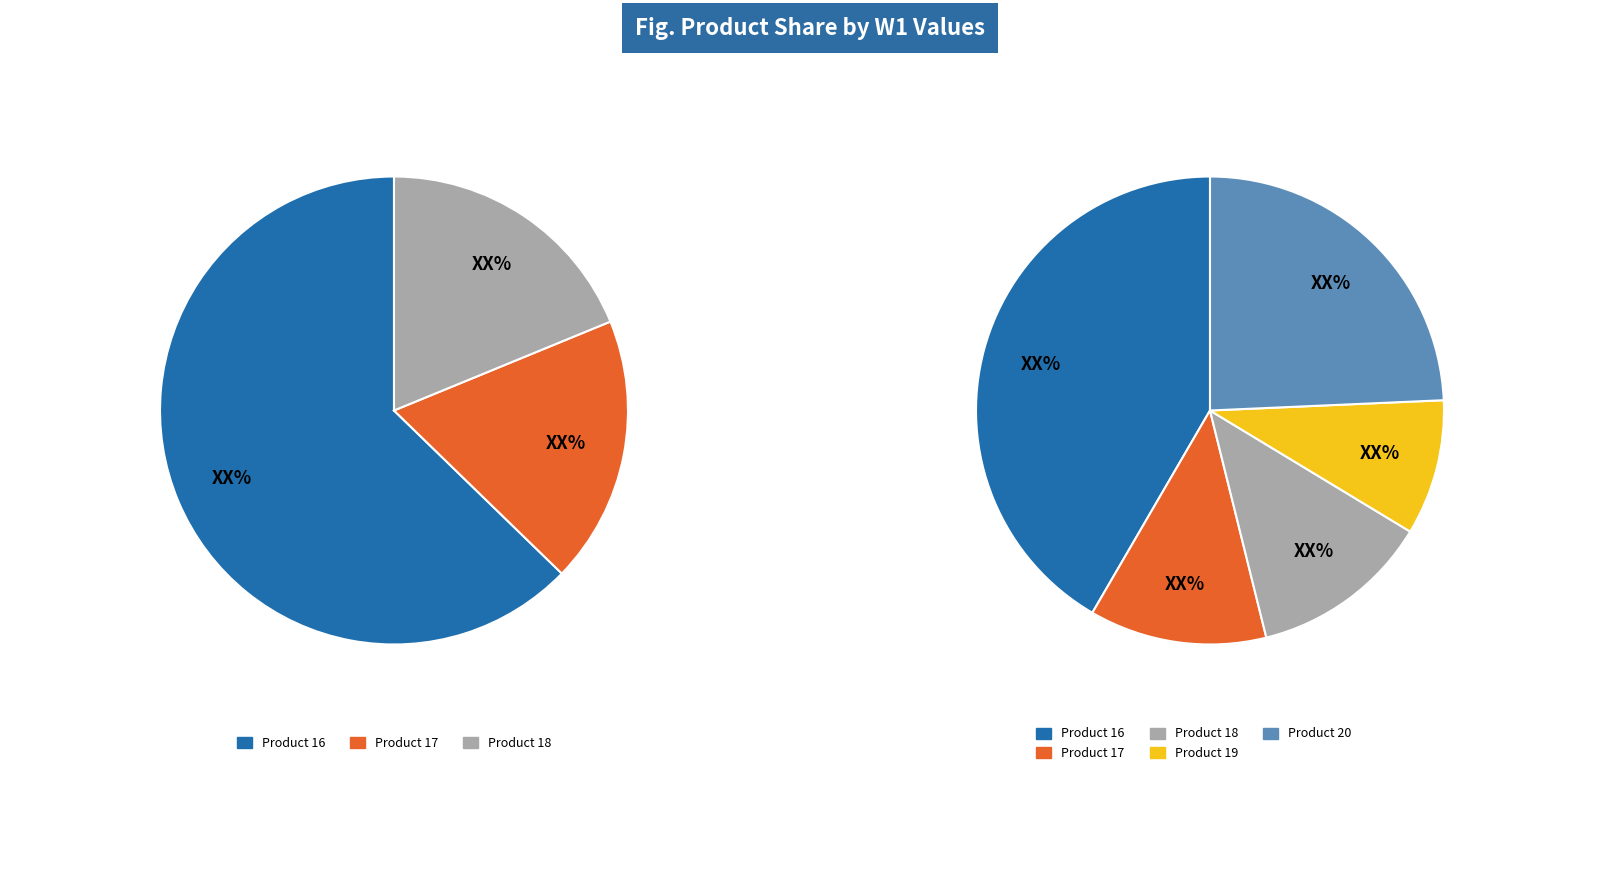

Which has a higher value, Product 19 or Product 17?

Product 17